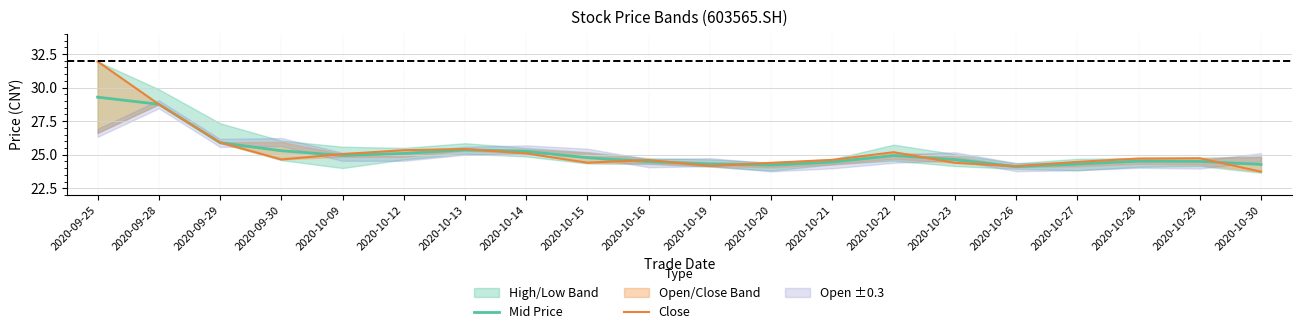

How many lines are shown in the chart?

2